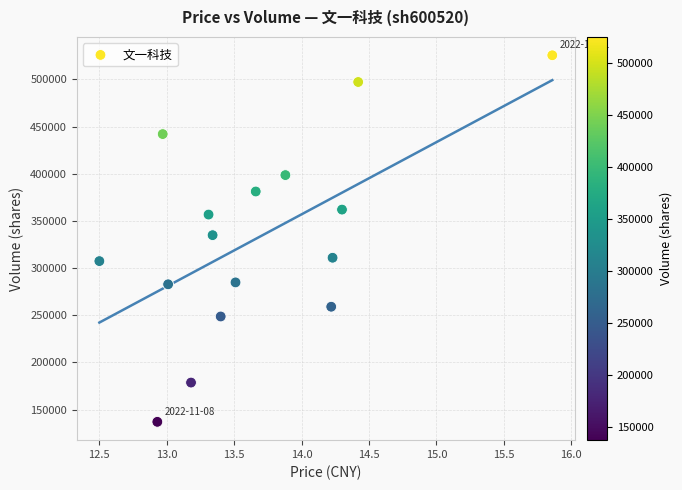

What is the range of Y values (max minus min)?

388427